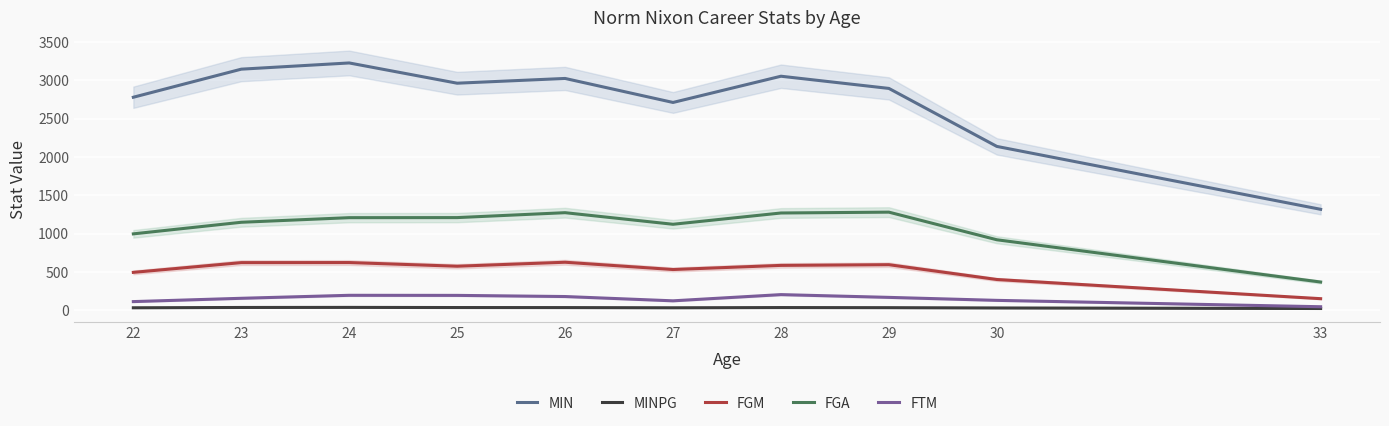

Between 25 and 29, which is larger?

25